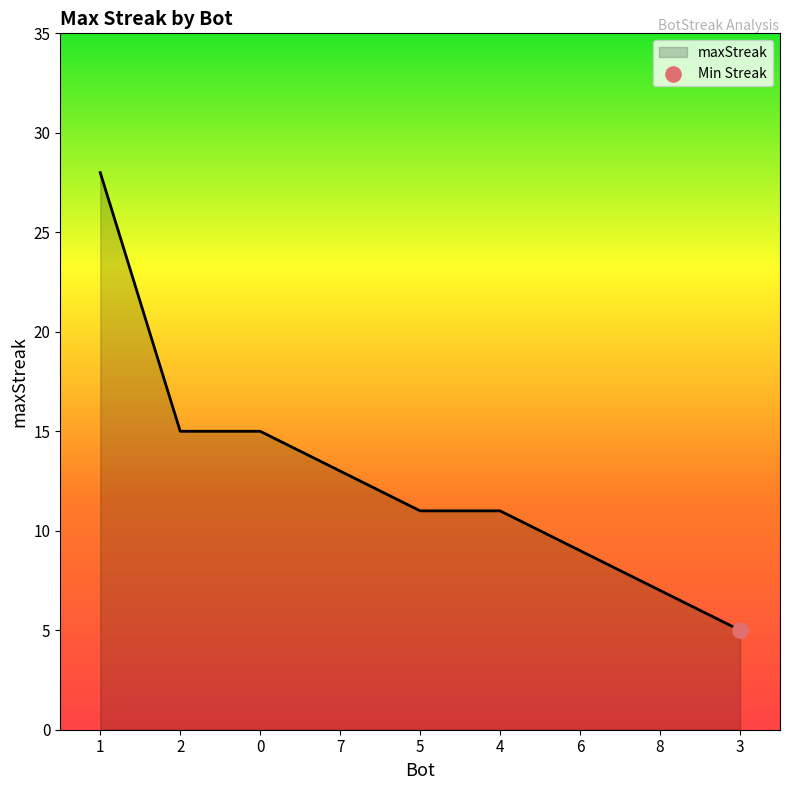

Which has a higher value, 6 or 3?

6